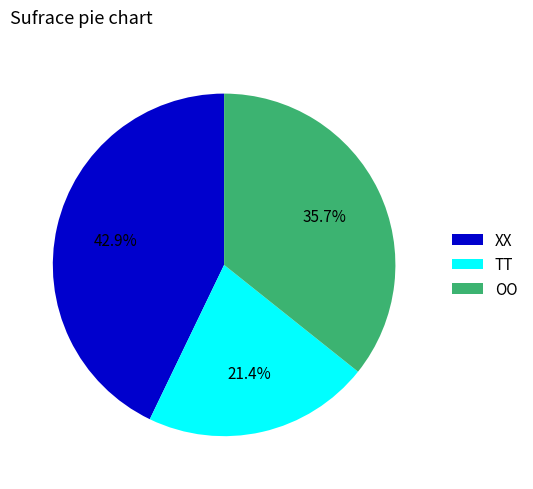

To the nearest percent, what portion does XX represent?

43%